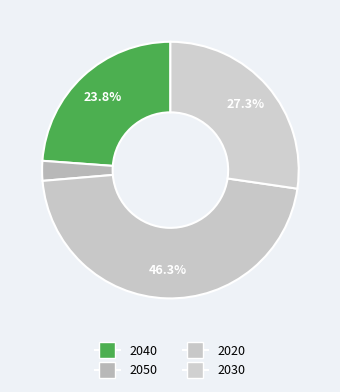

Rank the categories by value from lowest to highest.

2050, 2040, 2030, 2020